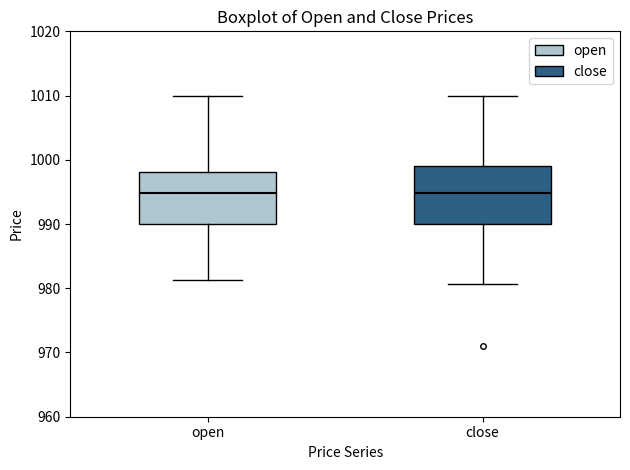

Where does the median line of the box for open sit on the y-axis? The values are not printed on the chart, so give them approximately, as read against the axis.

995